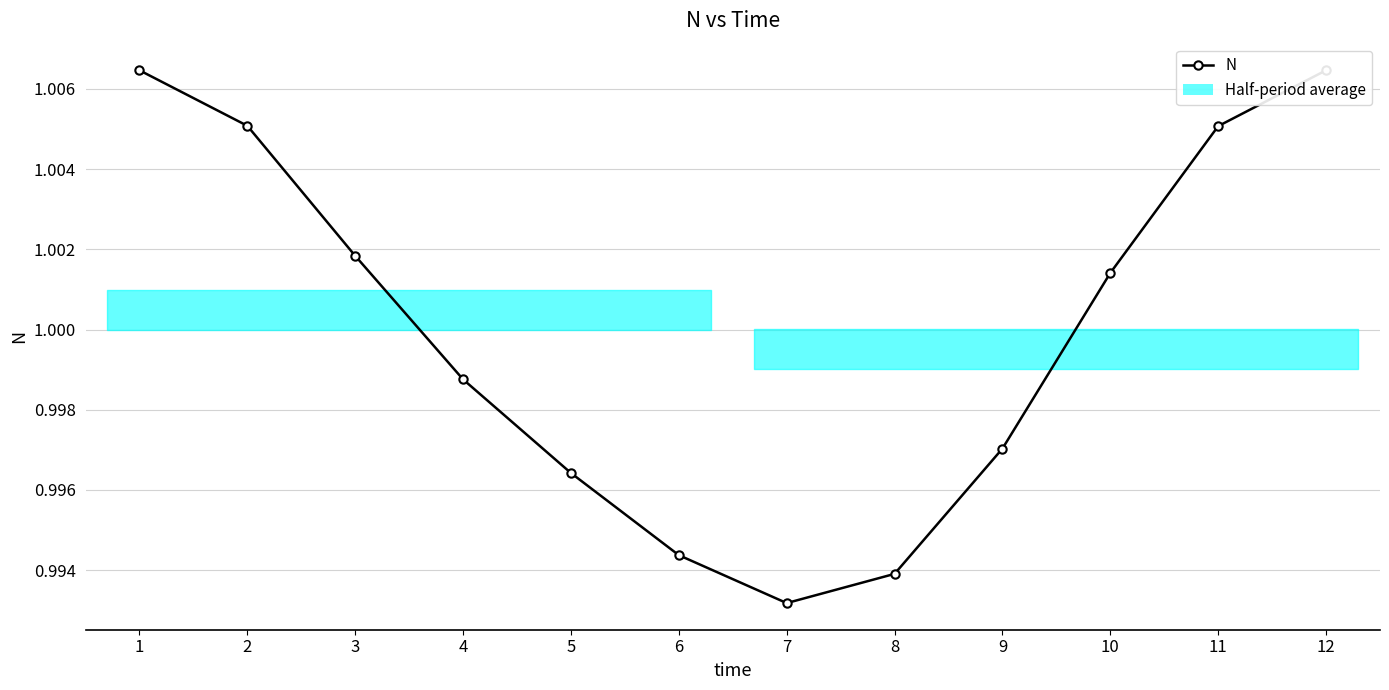

What is the smallest value displayed?

1.0